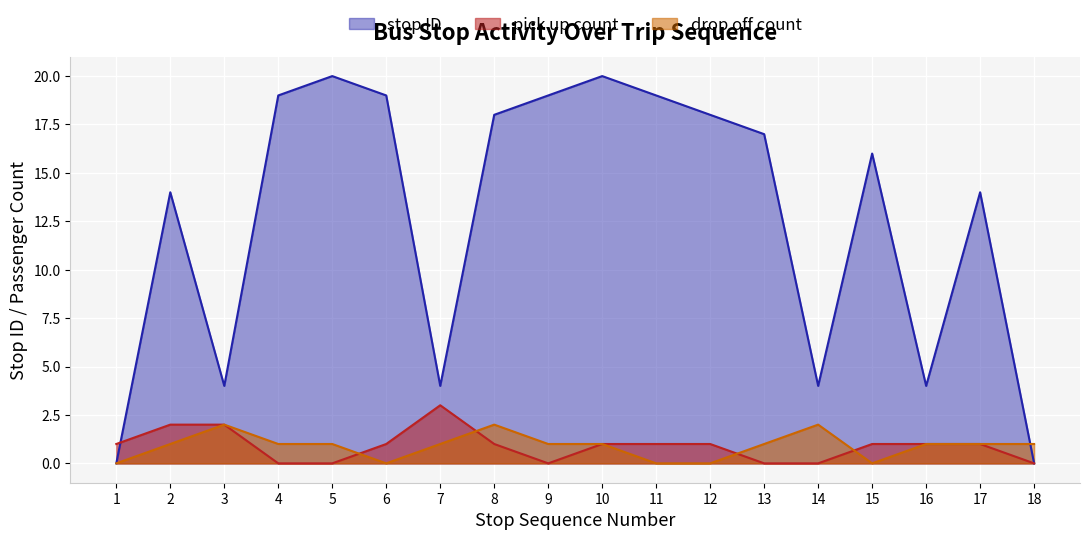

Reading right to left, transcribe all the data shown in this chart.

stop ID: 18=0	17=14	16=4	15=16	14=4	13=17	12=18	11=19	10=20	9=19	8=18	7=4	6=19	5=20	4=19	3=4	2=14	1=0
pick up count: 18=0	17=1	16=1	15=1	14=0	13=0	12=1	11=1	10=1	9=0	8=1	7=3	6=1	5=0	4=0	3=2	2=2	1=1
drop off count: 18=1	17=1	16=1	15=0	14=2	13=1	12=0	11=0	10=1	9=1	8=2	7=1	6=0	5=1	4=1	3=2	2=1	1=0